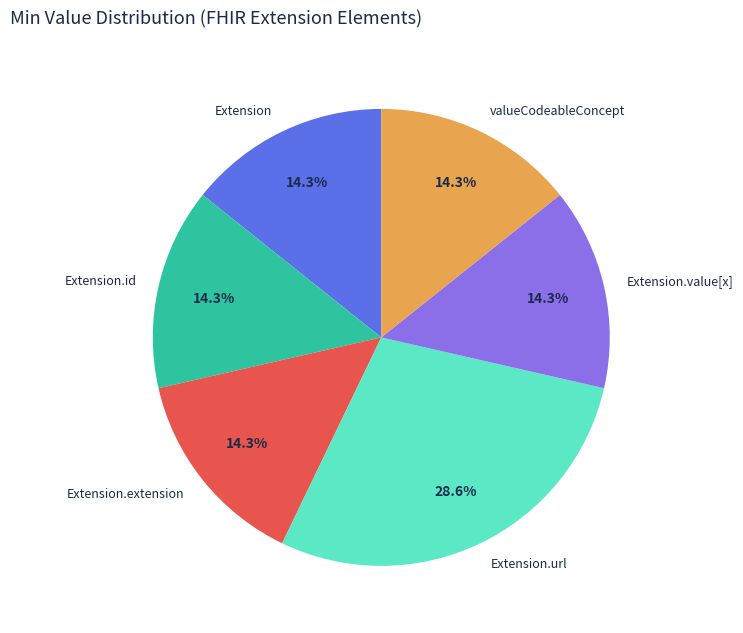

Count the number of slices in the pie.

6